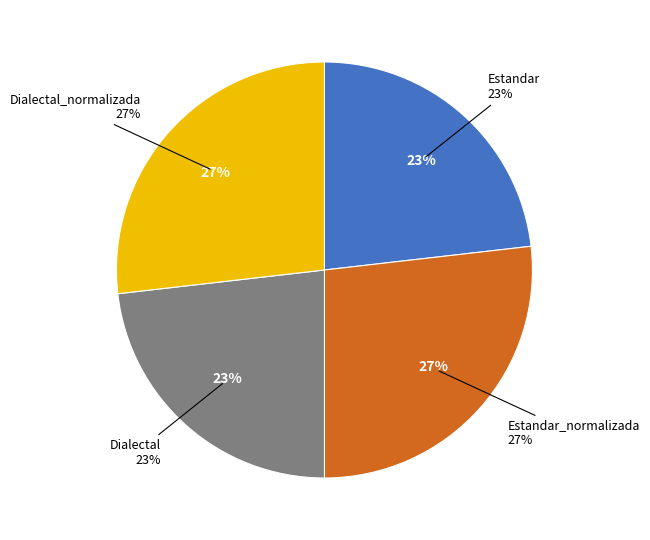

What is the ratio of the value at Dialectal to the value at Estandar_normalizada?

0.9